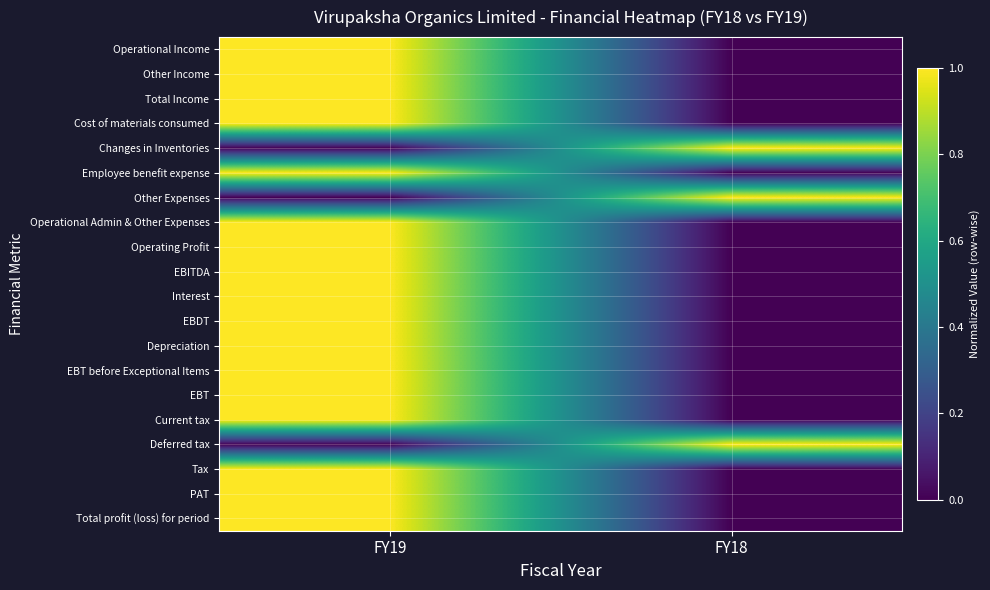

At which category is the sum across all series the highest?

FY19